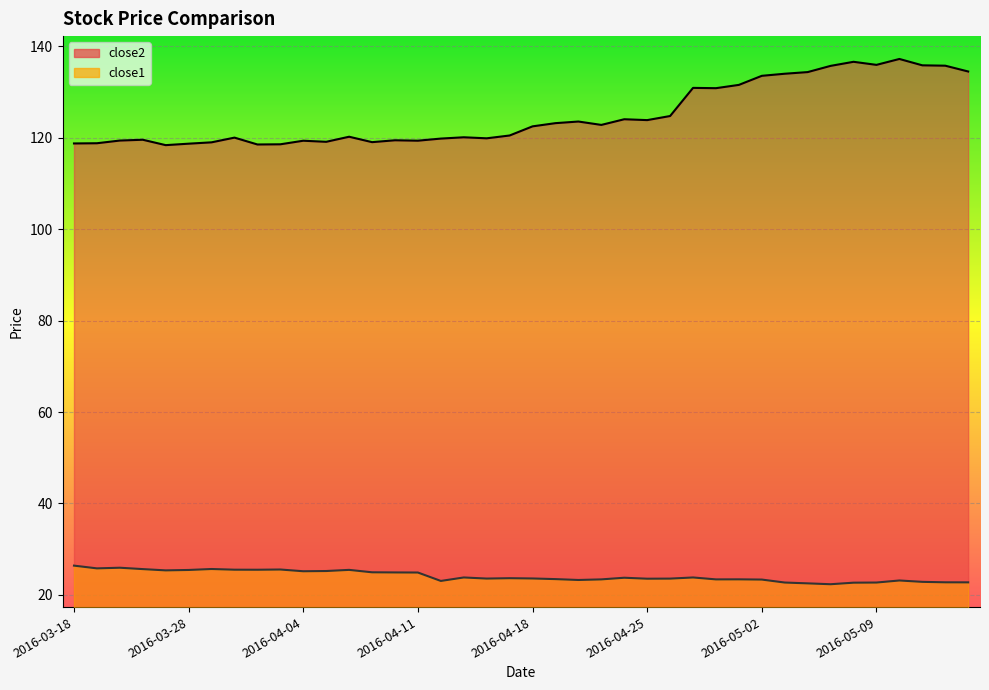

Reading left to right, list all the values displayed in this chart.

close2: 2016-03-18=118.8	2016-03-21=118.8	2016-03-22=119.4	2016-03-23=119.6	2016-03-24=118.4	2016-03-28=118.7	2016-03-29=119.0	2016-03-30=120.0	2016-03-31=118.5	2016-04-01=118.6	2016-04-04=119.3	2016-04-05=119.1	2016-04-06=120.2	2016-04-07=119.0	2016-04-08=119.5	2016-04-11=119.4	2016-04-12=119.8	2016-04-13=120.1	2016-04-14=119.9	2016-04-15=120.5	2016-04-18=122.5	2016-04-19=123.2	2016-04-20=123.5	2016-04-21=122.8	2016-04-22=124.0	2016-04-25=123.9	2016-04-26=124.8	2016-04-27=130.9	2016-04-28=130.8	2016-04-29=131.6	2016-05-02=133.6	2016-05-03=134.0	2016-05-04=134.4	2016-05-05=135.7	2016-05-06=136.6	2016-05-09=135.9	2016-05-10=137.2	2016-05-11=135.8	2016-05-12=135.8	2016-05-13=134.5
close1: 2016-03-18=26.4	2016-03-21=25.8	2016-03-22=25.9	2016-03-23=25.6	2016-03-24=25.4	2016-03-28=25.5	2016-03-29=25.7	2016-03-30=25.5	2016-03-31=25.5	2016-04-01=25.6	2016-04-04=25.2	2016-04-05=25.2	2016-04-06=25.5	2016-04-07=24.9	2016-04-08=24.9	2016-04-11=24.9	2016-04-12=23.1	2016-04-13=23.8	2016-04-14=23.6	2016-04-15=23.7	2016-04-18=23.6	2016-04-19=23.5	2016-04-20=23.3	2016-04-21=23.4	2016-04-22=23.8	2016-04-25=23.5	2016-04-26=23.6	2016-04-27=23.8	2016-04-28=23.4	2016-04-29=23.4	2016-05-02=23.4	2016-05-03=22.7	2016-05-04=22.5	2016-05-05=22.3	2016-05-06=22.7	2016-05-09=22.7	2016-05-10=23.2	2016-05-11=22.9	2016-05-12=22.8	2016-05-13=22.7